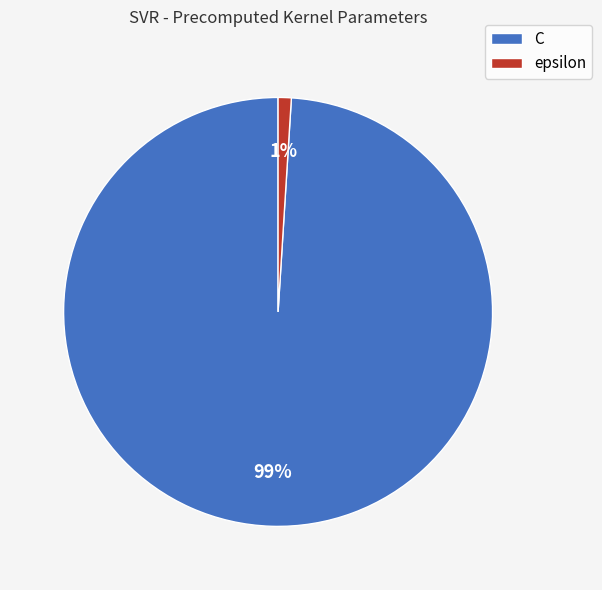

Between C and epsilon, which is larger?

C